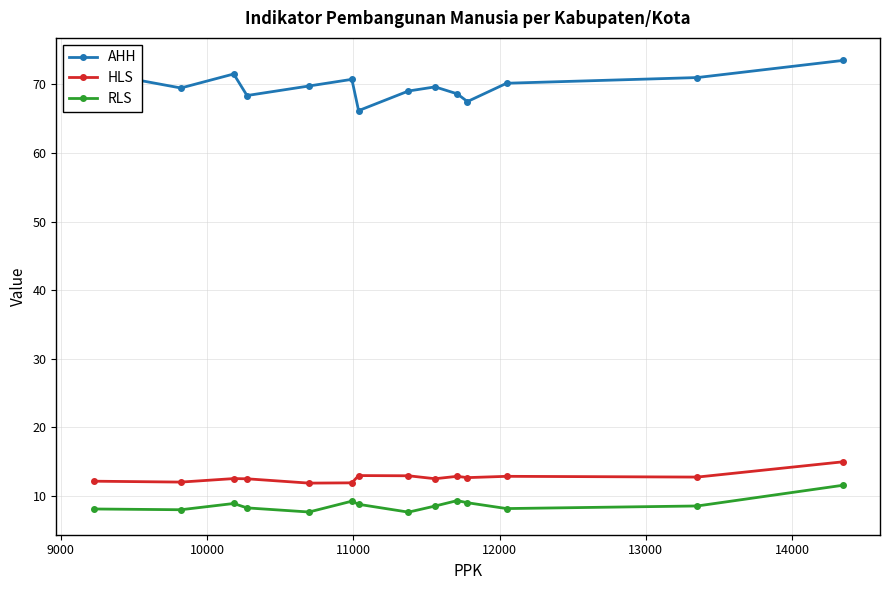

Rank the series by their maximum value, from lowest to highest.

RLS, HLS, AHH